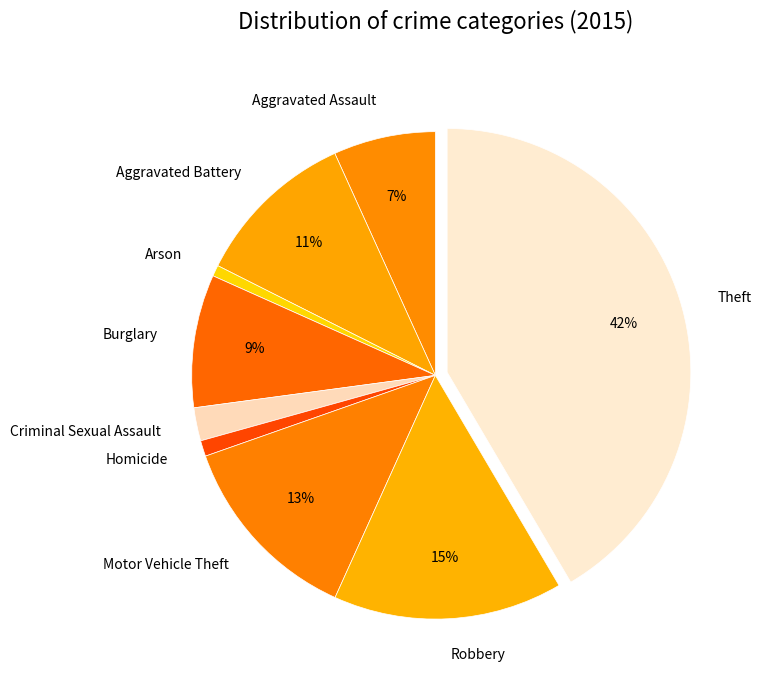

True or false: Criminal Sexual Assault accounts for 2% of the total.

True